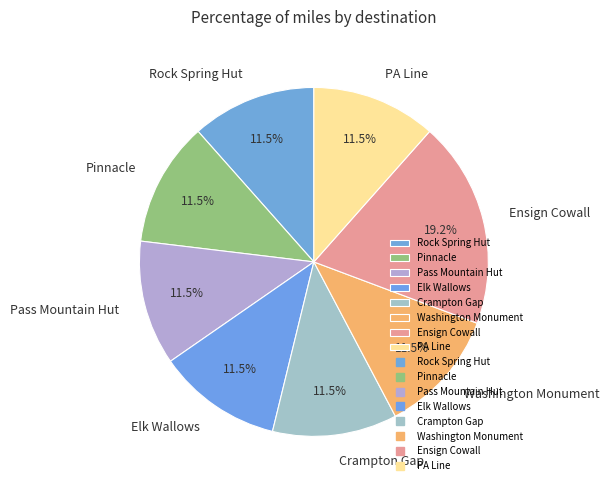

Combined, do Pinnacle and Pass Mountain Hut account for over 50%?

No